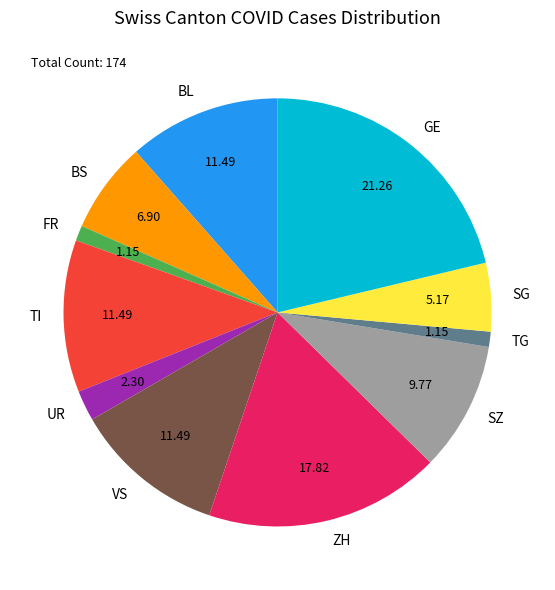

Do BL and BS together represent more than half of the pie?

No